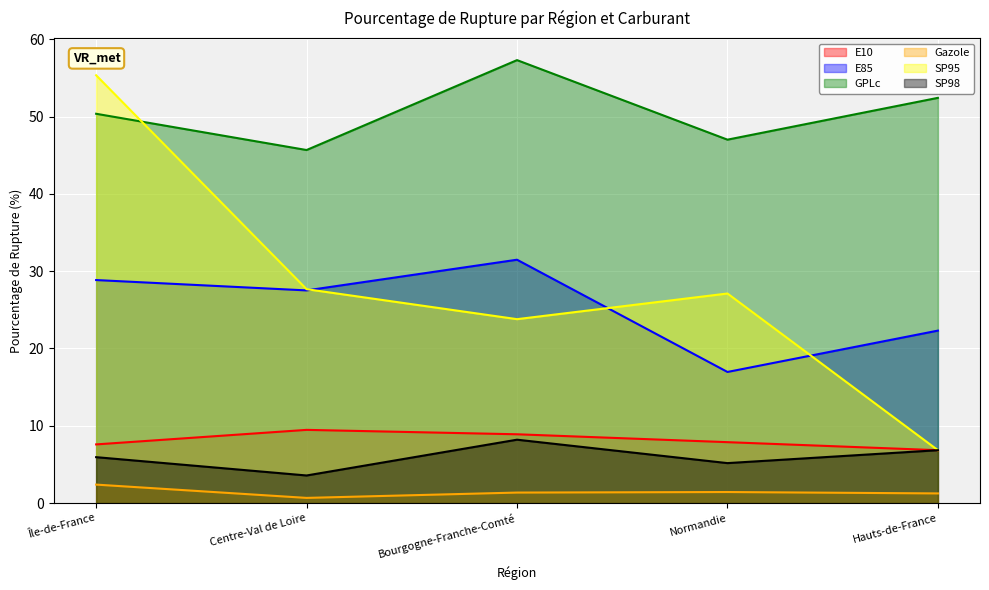

At which category is the sum across all series the highest?

Île-de-France